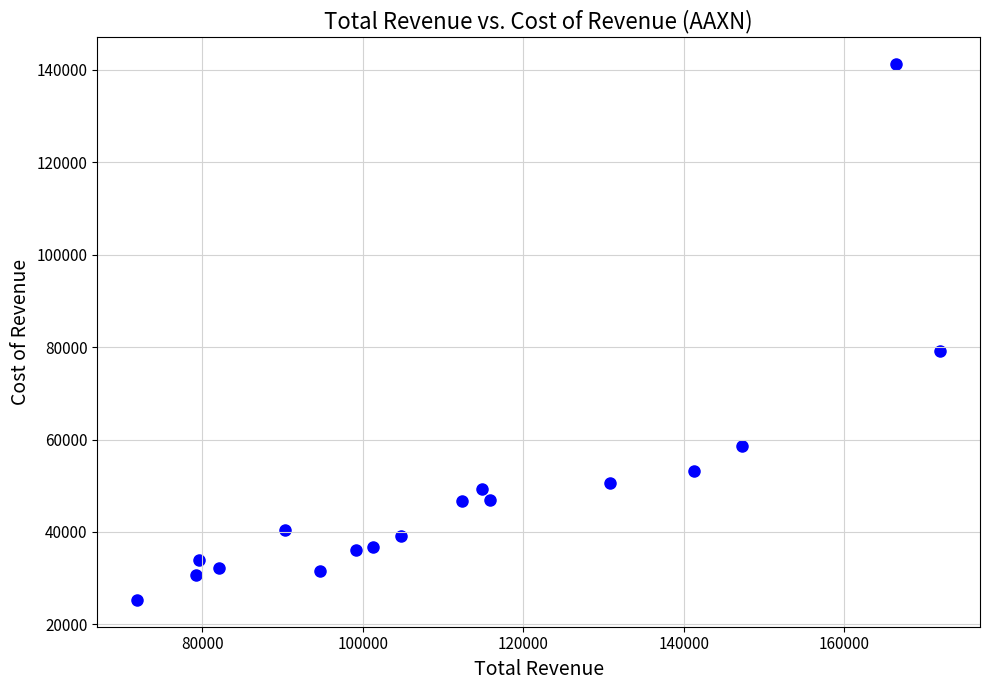

What Y value in the scatter plot is closest to 83300?

79200